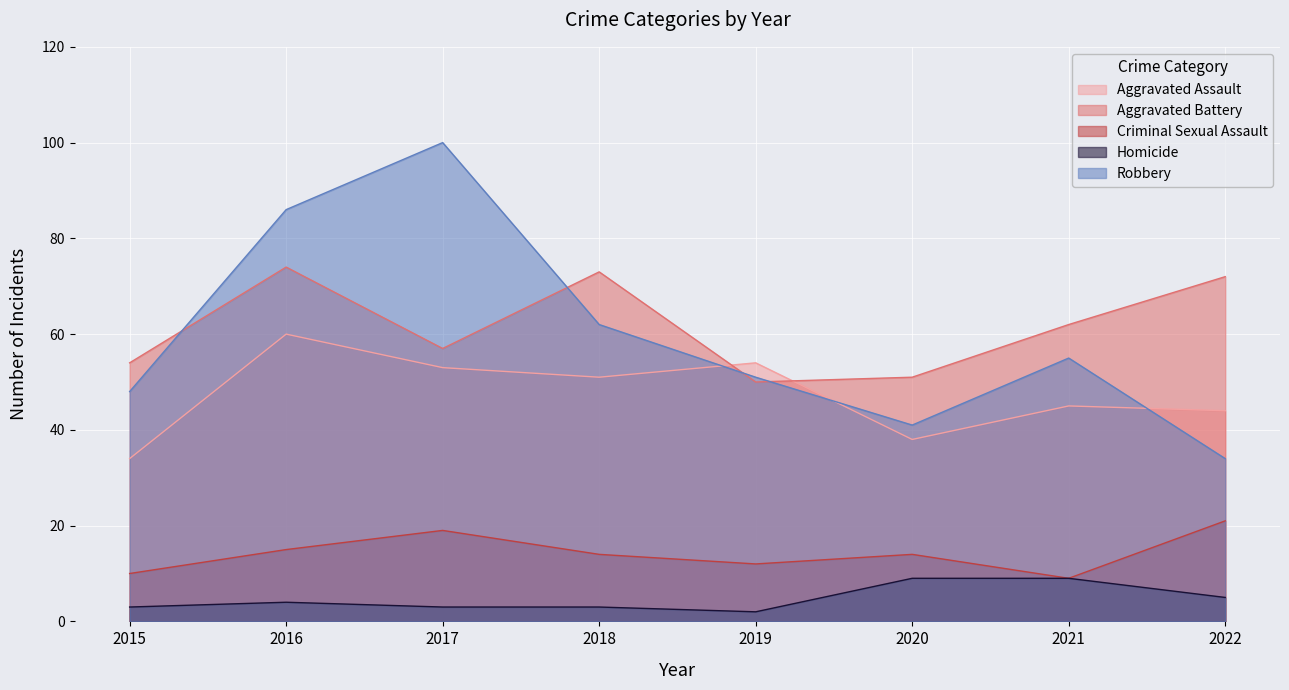

Between 2016 and 2022, which series saw the biggest shift?

Robbery